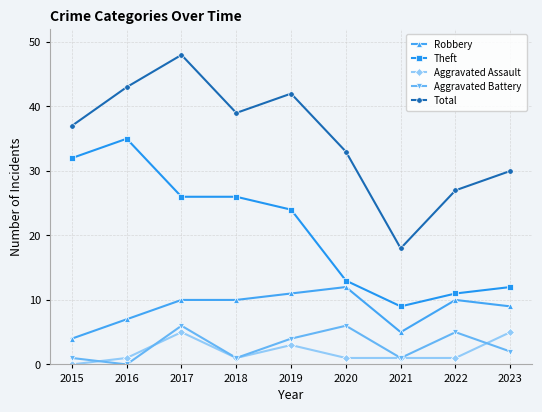

Is it true that Theft equals 35 at 2016?

True